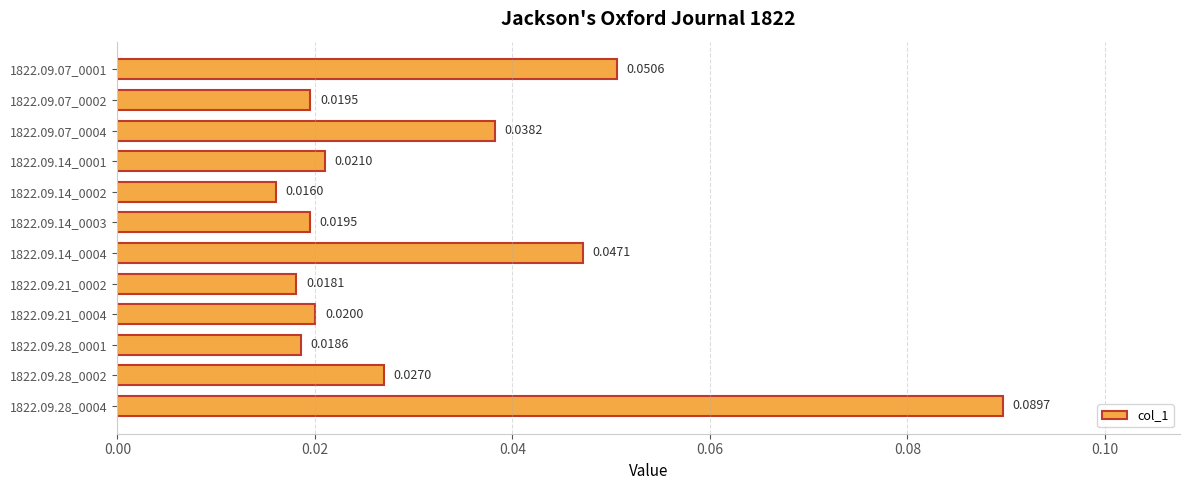

What is the sum of all values?

0.4